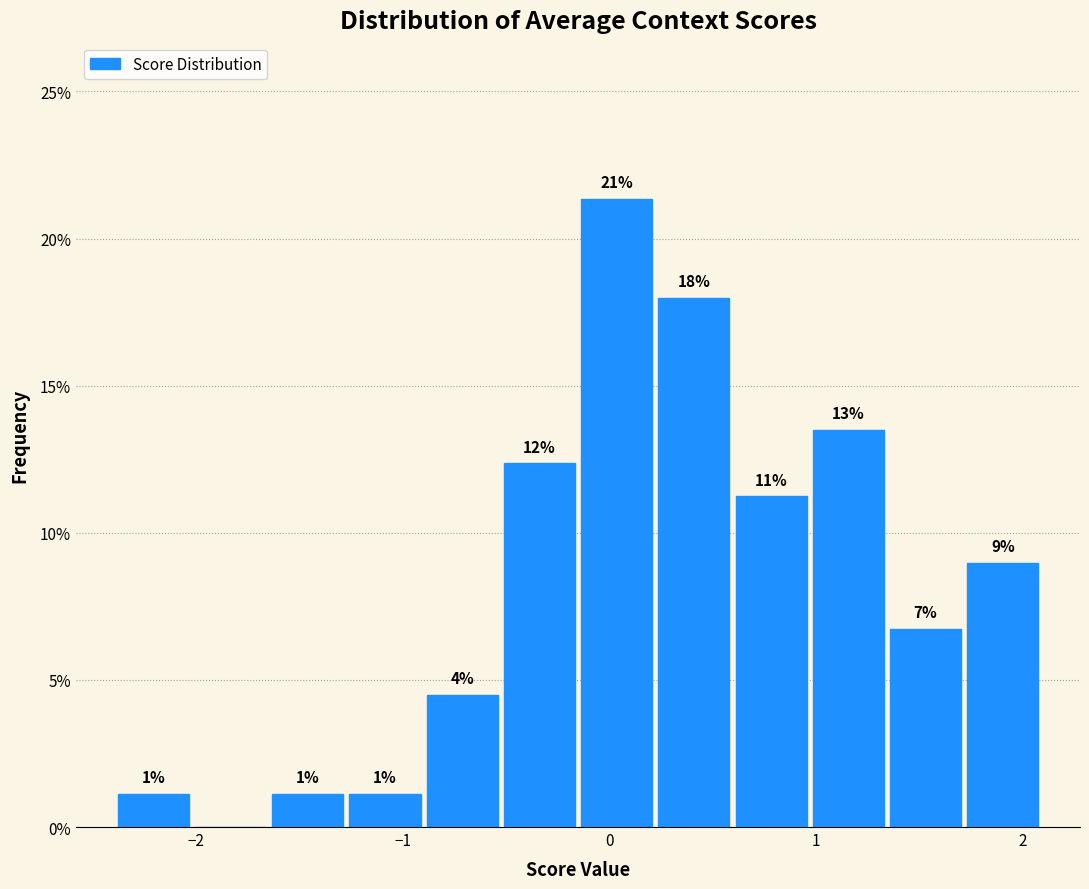

Read against the x-axis, roughly where is the centre of the tallest bar?

0.0